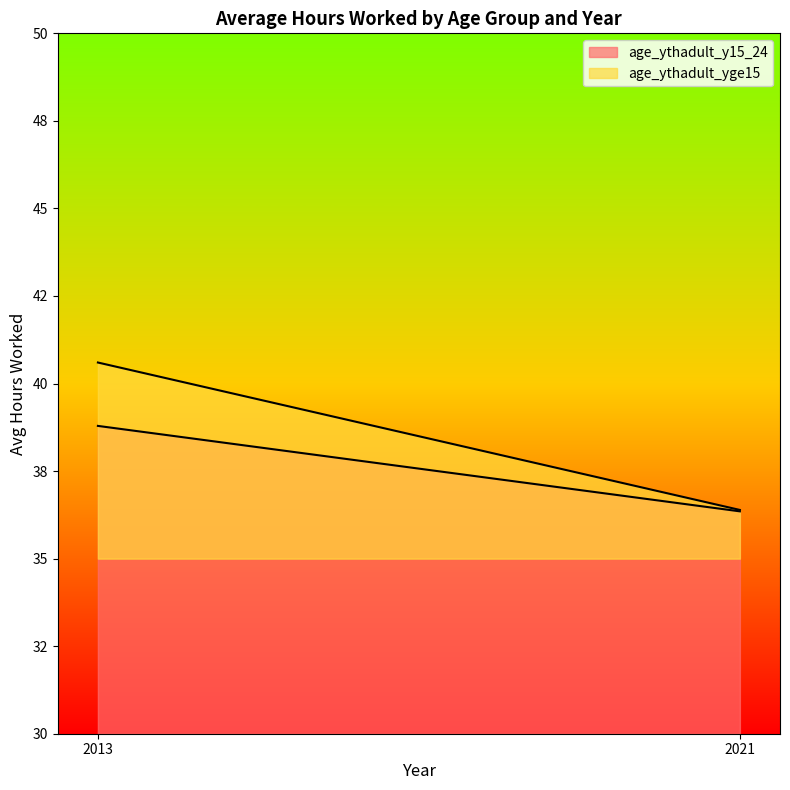

What is the sum of all age_ythadult_yge15 values?

77.0